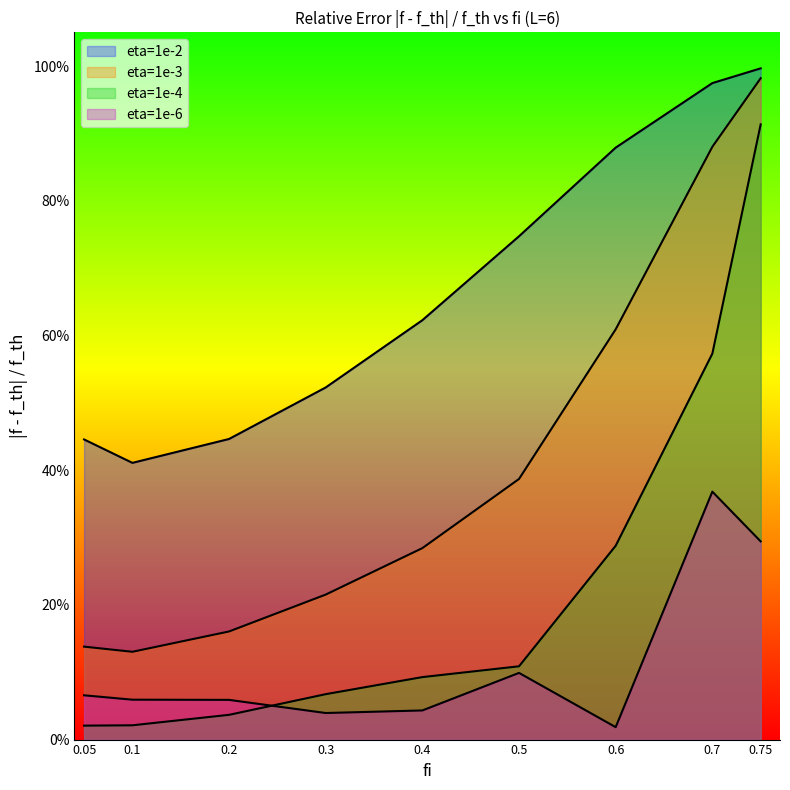

True or false: eta=1e-6 and eta=1e-2 cross at least once.

False